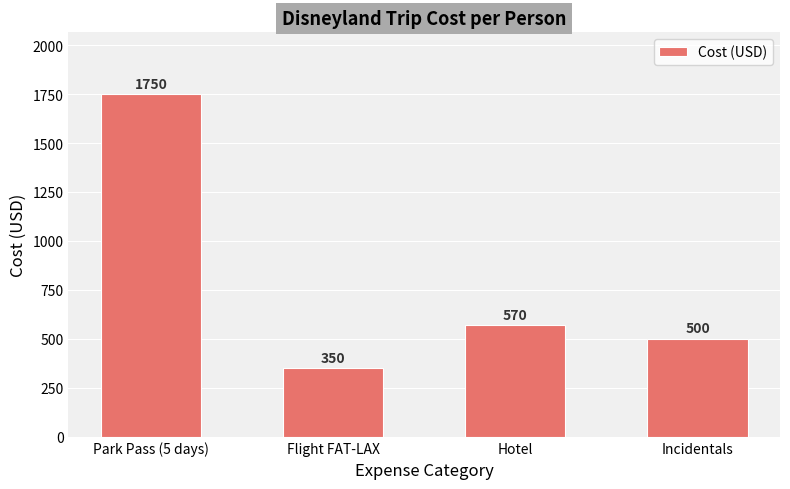

How many values are below 570?

2